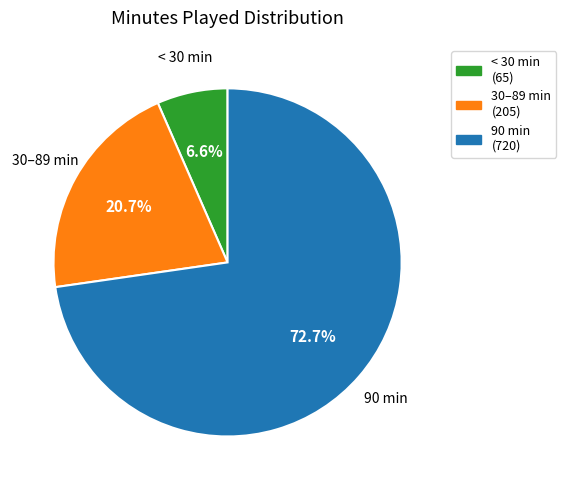

Between 90 min and < 30 min, which is larger?

90 min